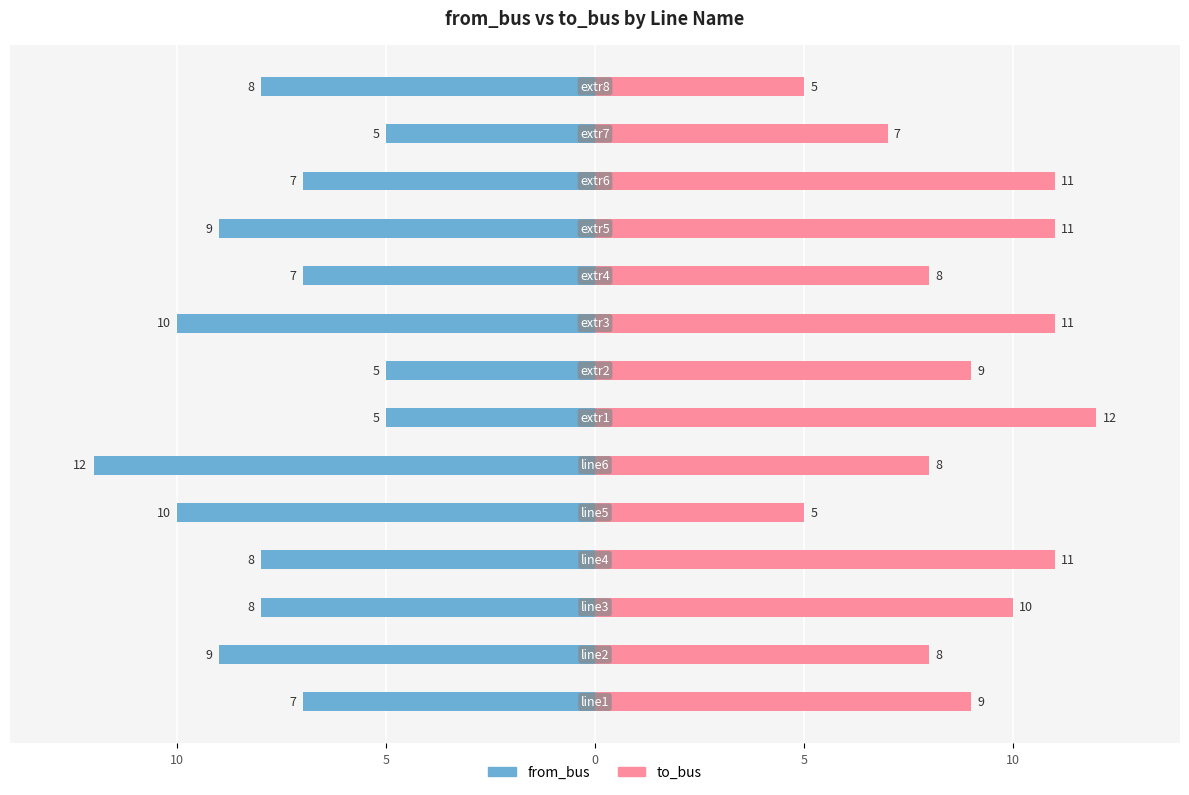

List the series in order of their overall mean, highest first.

to_bus, from_bus